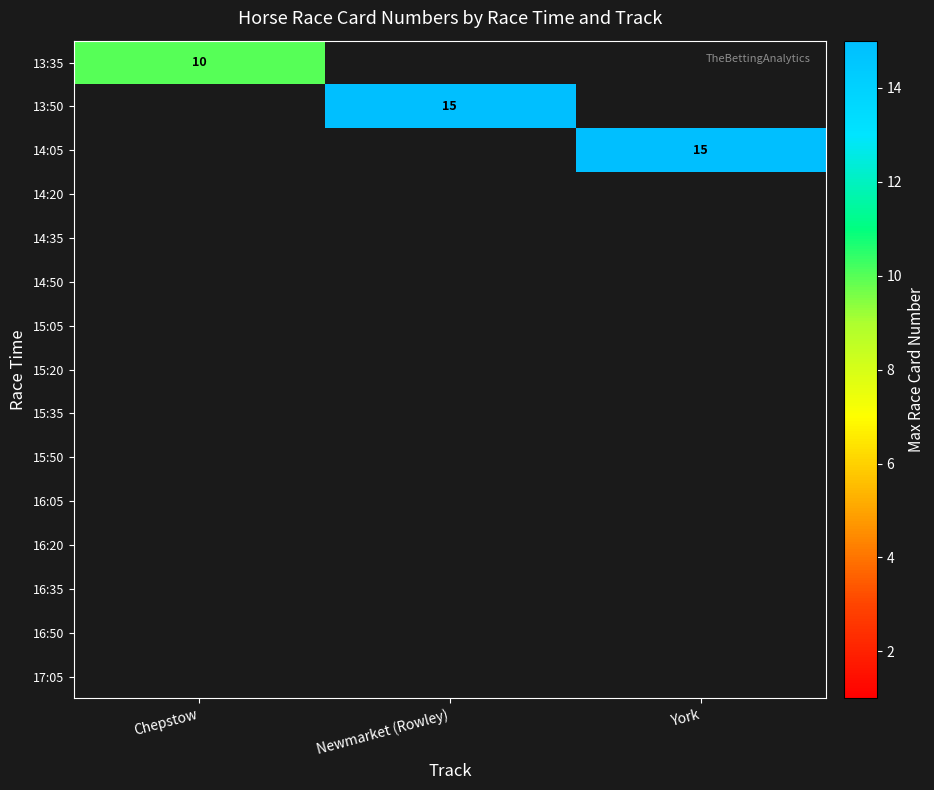

The value of 13:35 at Chepstow is 10. True or false?

True